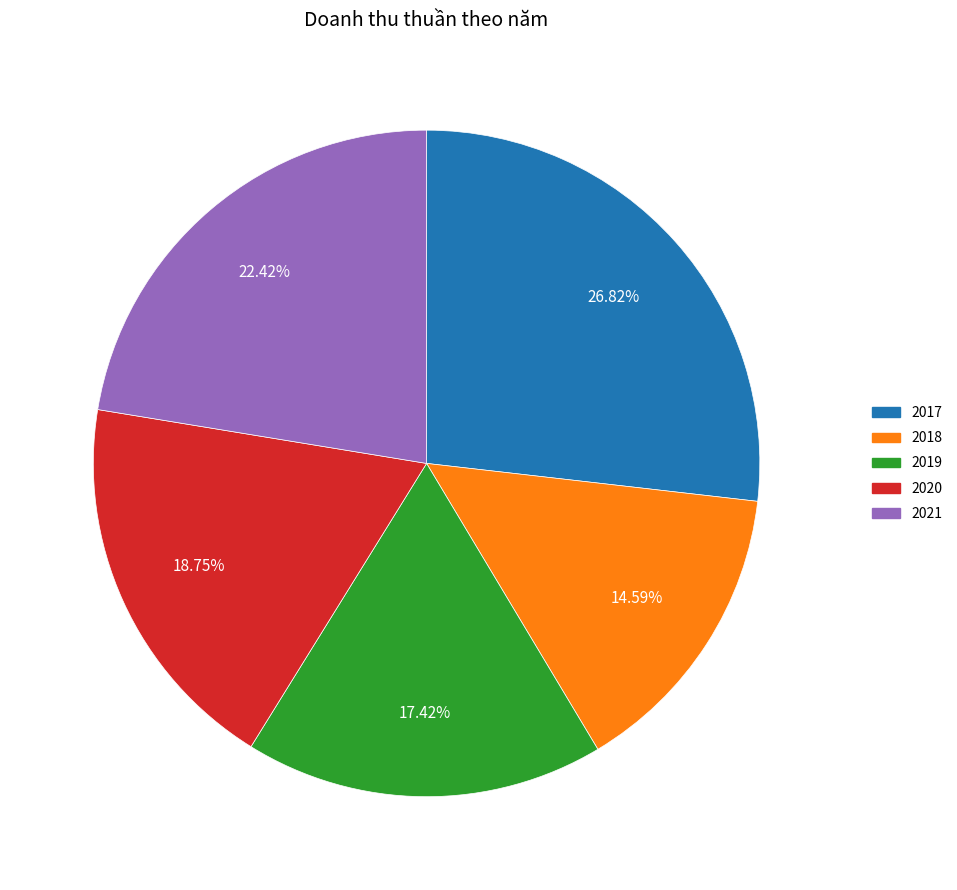

How many segments does this pie chart have?

5